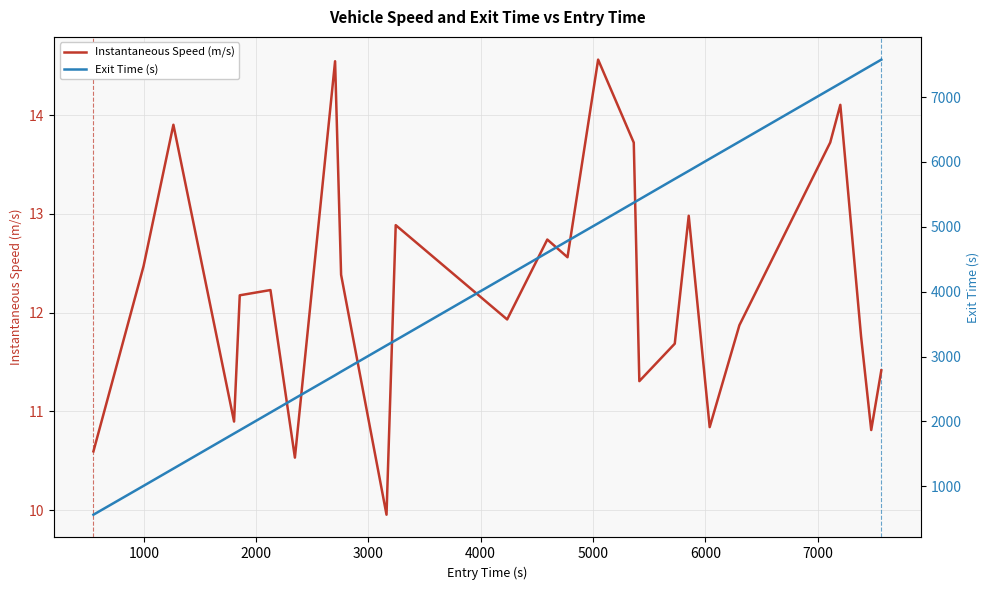

Does the chart display data point markers on the line(s)?

No